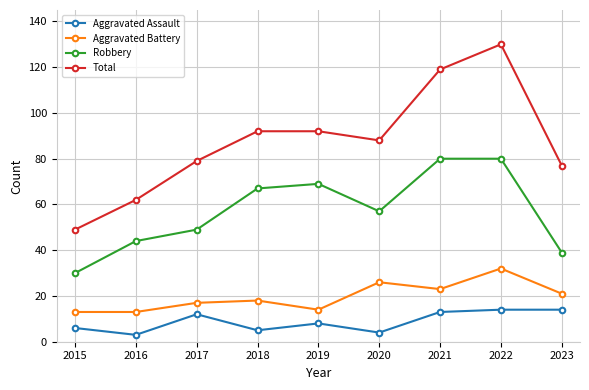

Reading left to right, transcribe all the data shown in this chart.

Aggravated Assault: 2015=6	2016=3	2017=12	2018=5	2019=8	2020=4	2021=13	2022=14	2023=14
Aggravated Battery: 2015=13	2016=13	2017=17	2018=18	2019=14	2020=26	2021=23	2022=32	2023=21
Robbery: 2015=30	2016=44	2017=49	2018=67	2019=69	2020=57	2021=80	2022=80	2023=39
Total: 2015=49	2016=62	2017=79	2018=92	2019=92	2020=88	2021=119	2022=130	2023=77